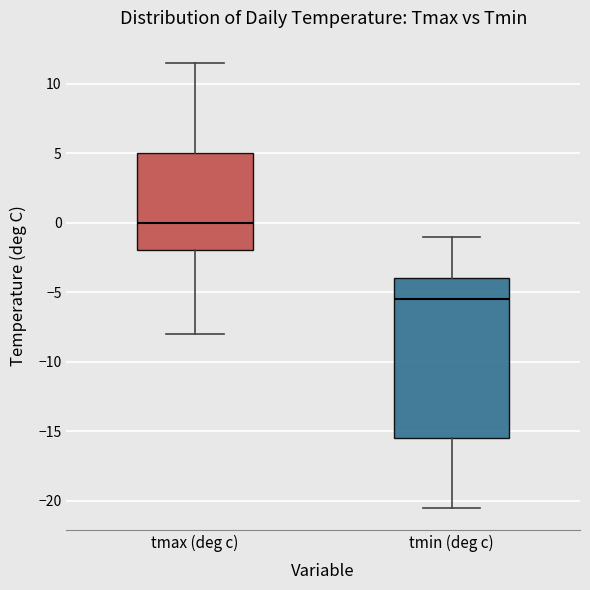

Reading left to right, transcribe this box plot: for each box, give where its median line is, the range the box spans, and where its two whiskers end, as read against the y-axis. The values are not printed on the chart, so give them approximately, as read against the axis.

tmax (deg c): median 0.0, box -2.0 to 5.0, whiskers -8.0 to 11.5
tmin (deg c): median -5.5, box -15.5 to -4.0, whiskers -20.5 to -1.0